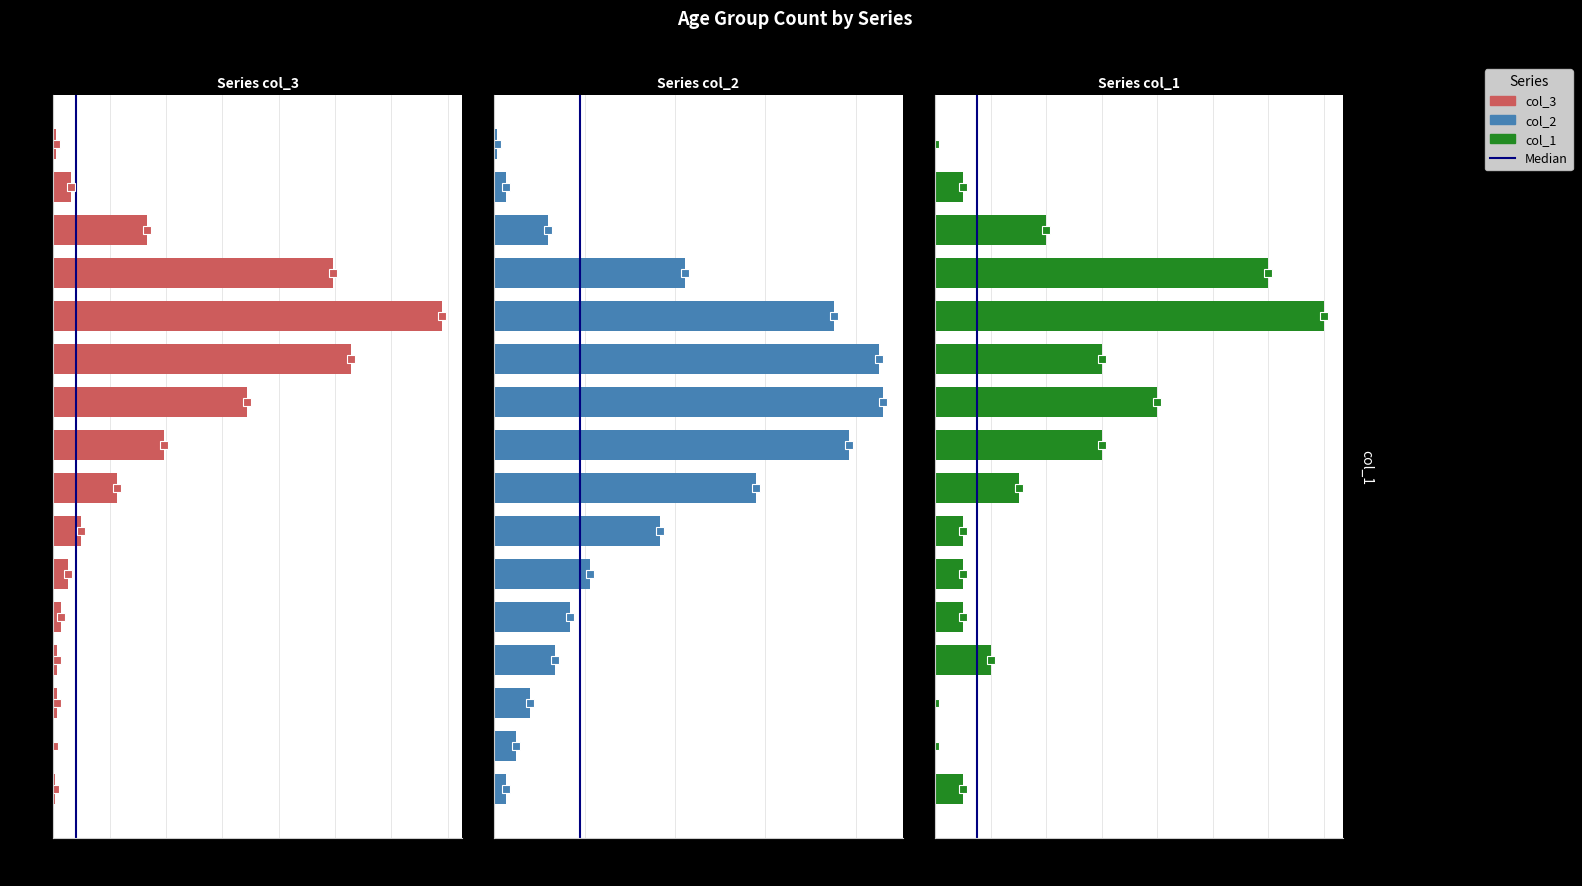

What is the average value of the col_3 series?

335